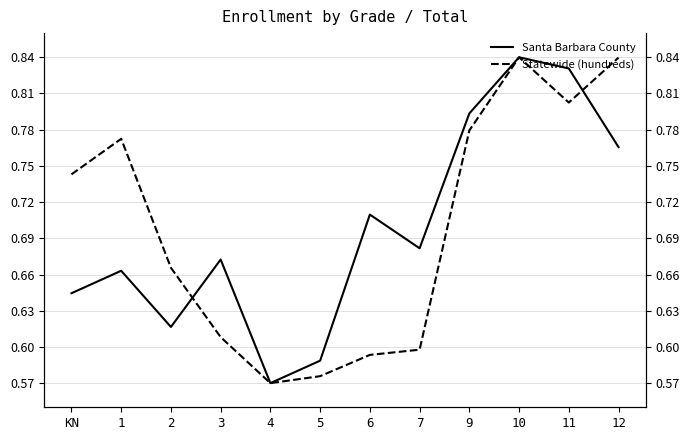

What is the label of the 6th point from the left?

5